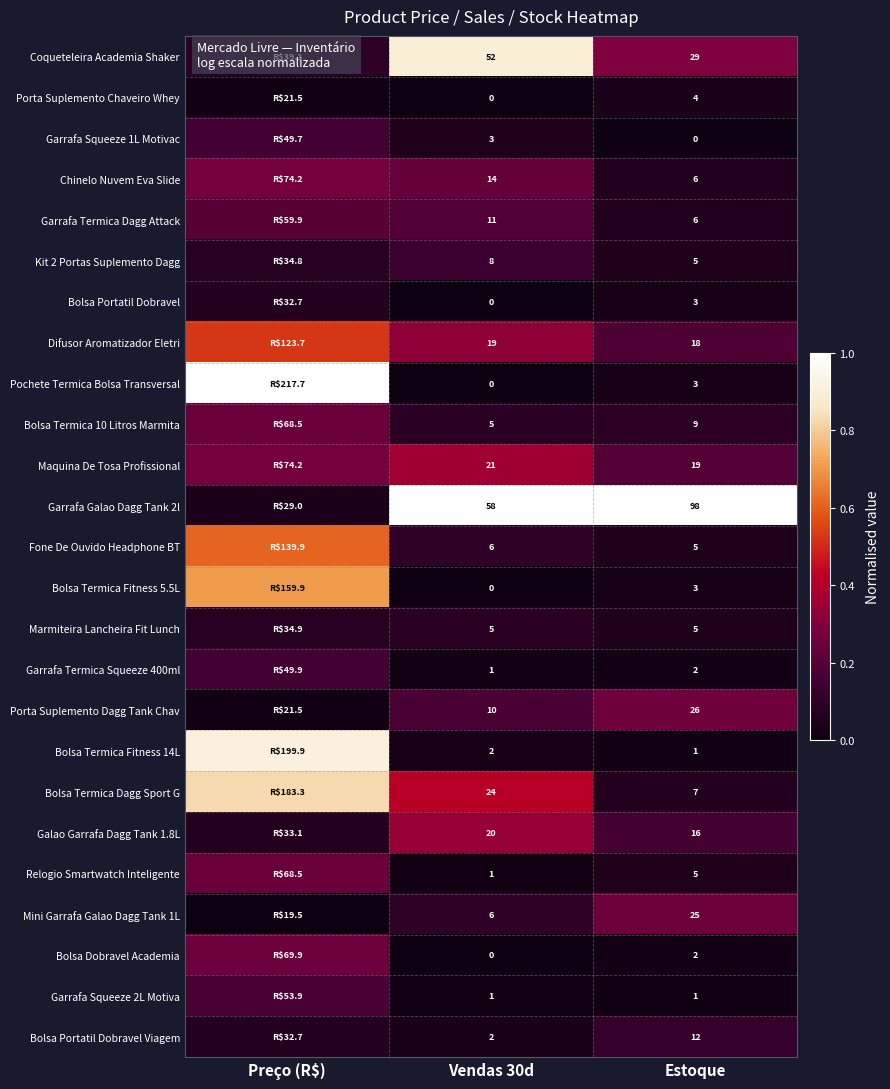

How many distinct data groups are displayed?

25